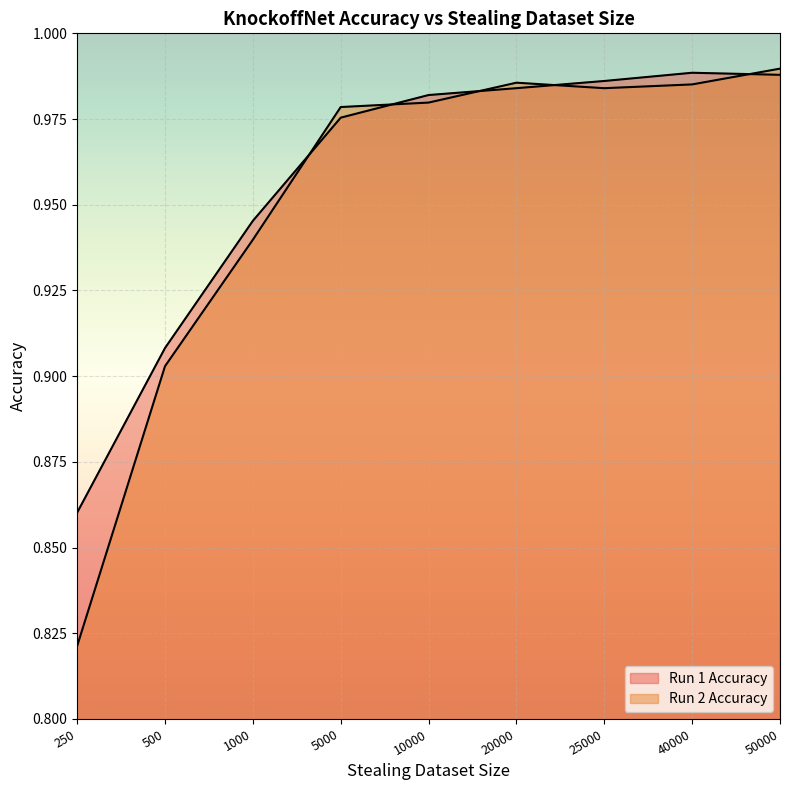

Which series has the largest total across all categories?

Run 1 Accuracy